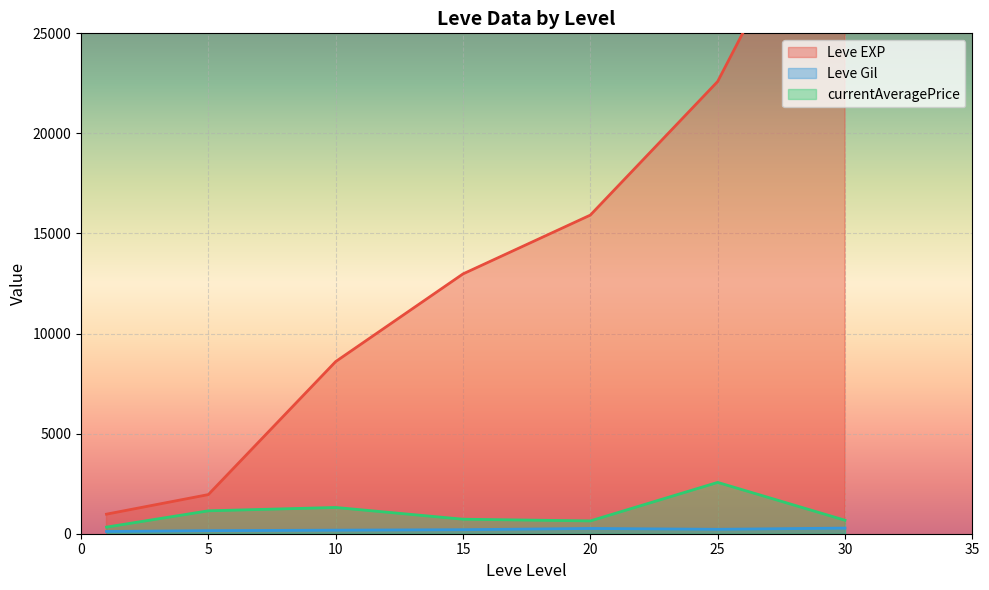

Which category has the lowest value in the Leve EXP series?

1